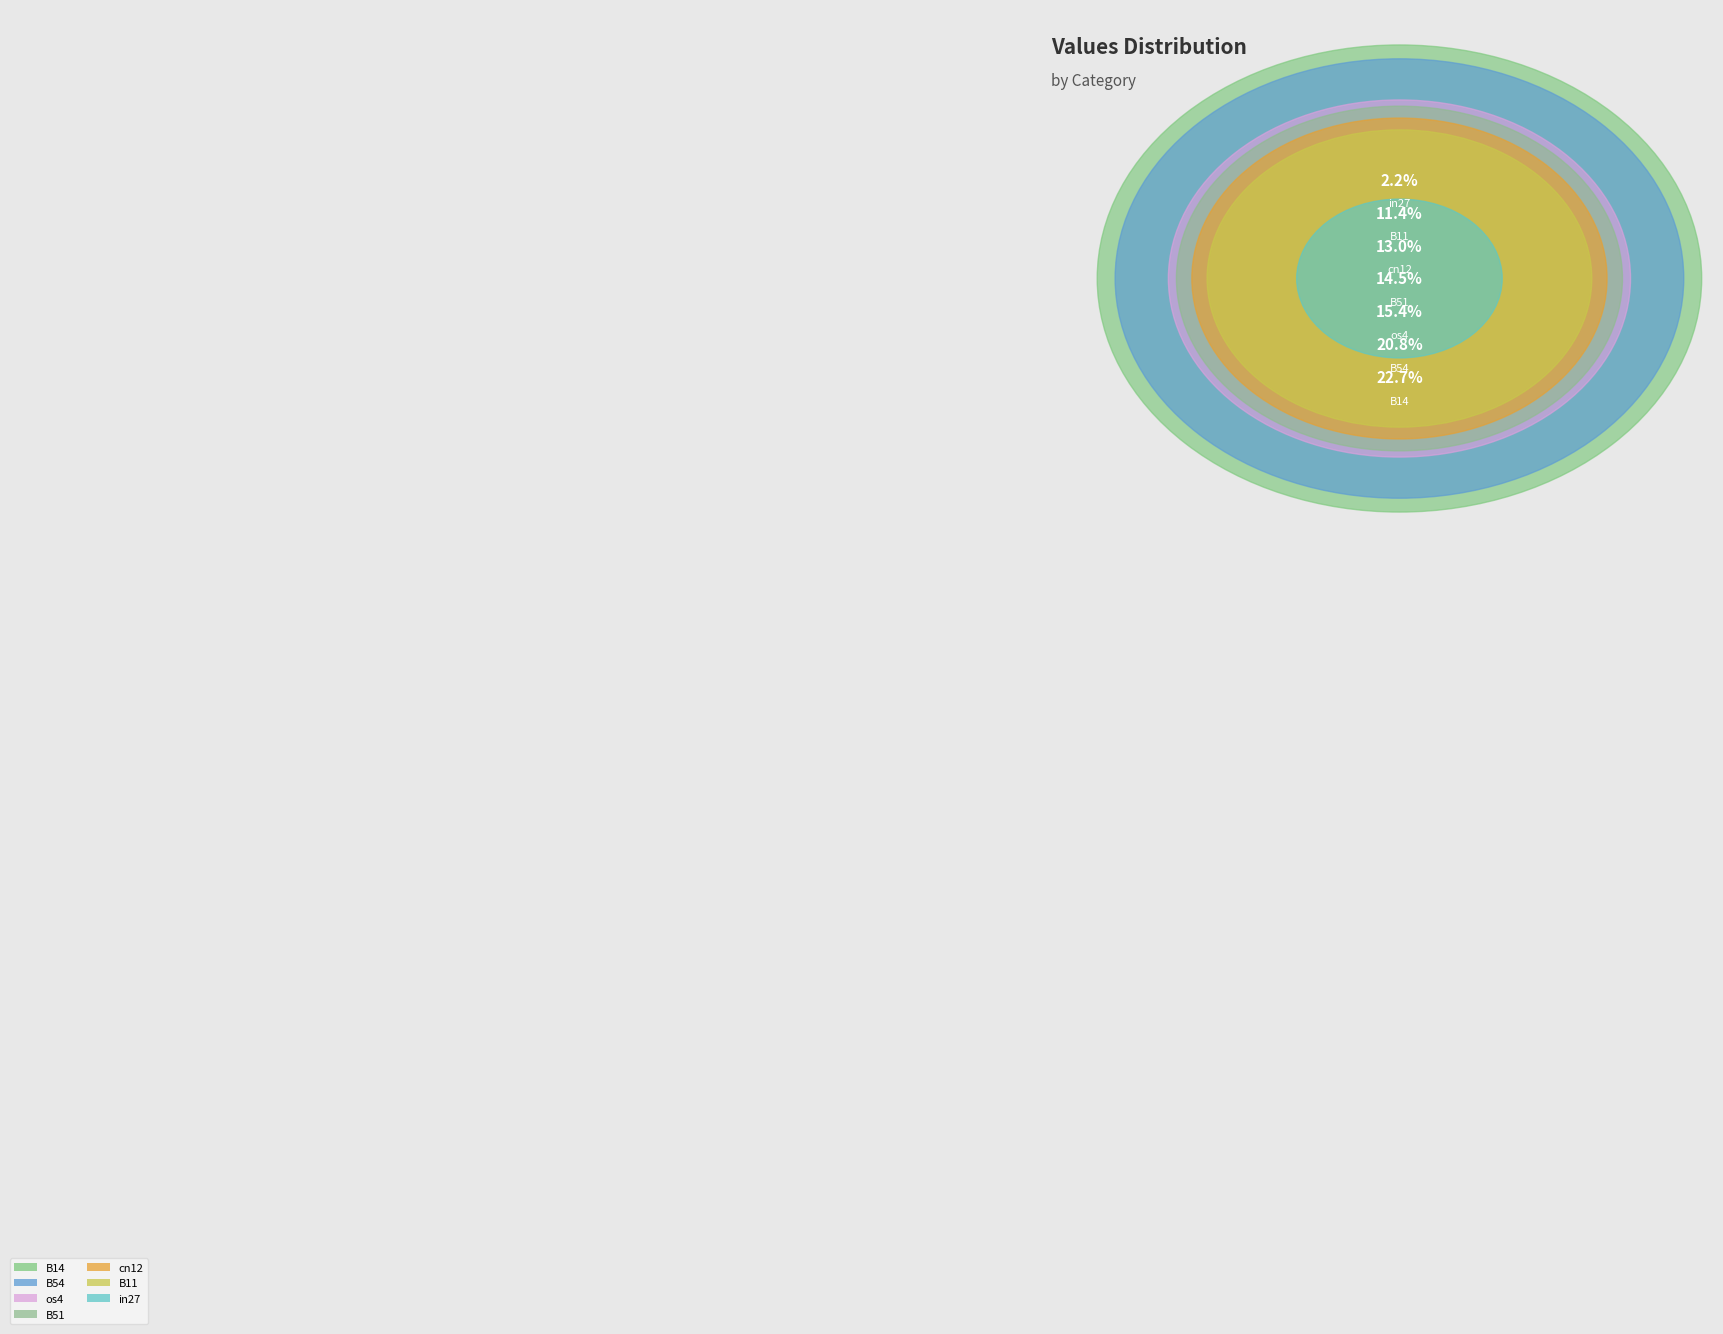

How many slices are in this pie chart?

7